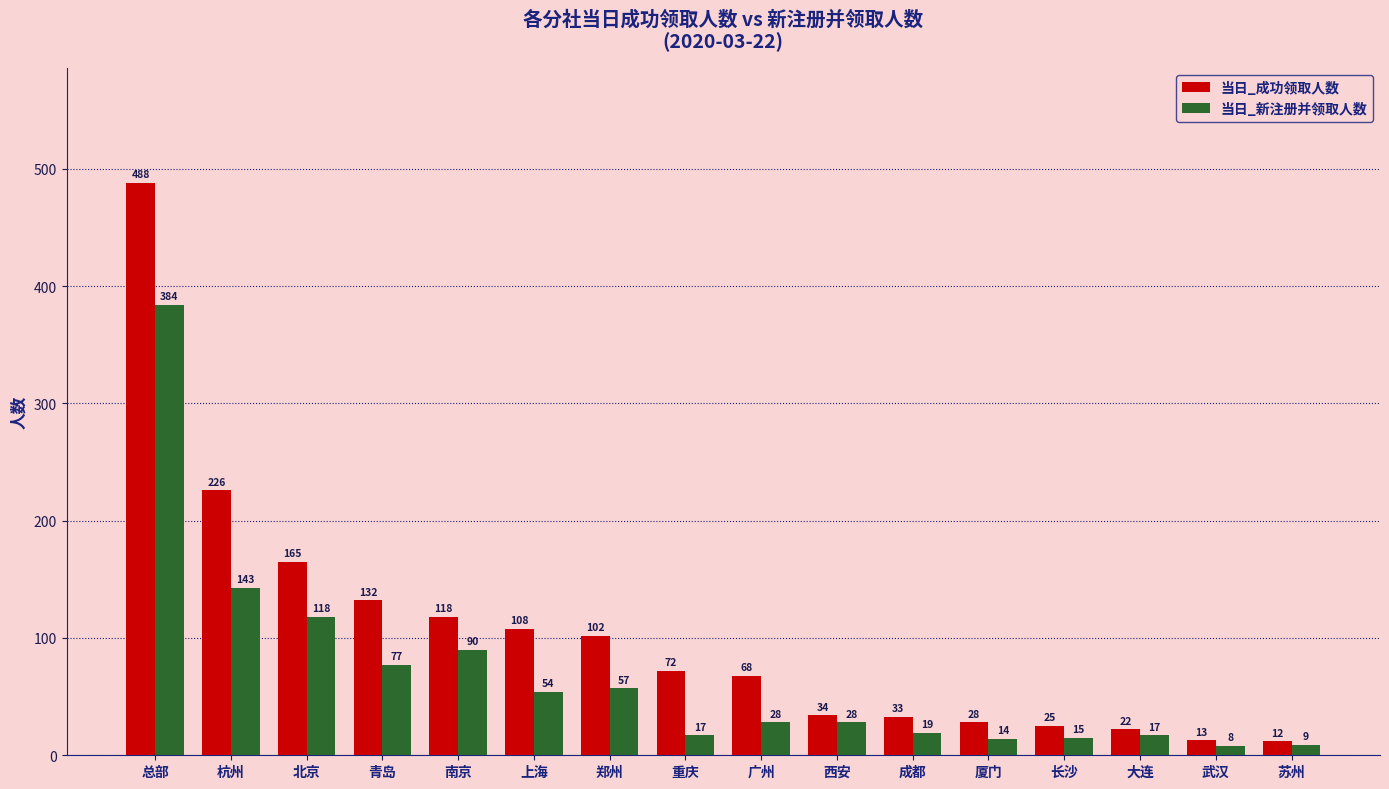

List the series in order of their overall mean, lowest first.

当日_新注册并领取人数, 当日_成功领取人数